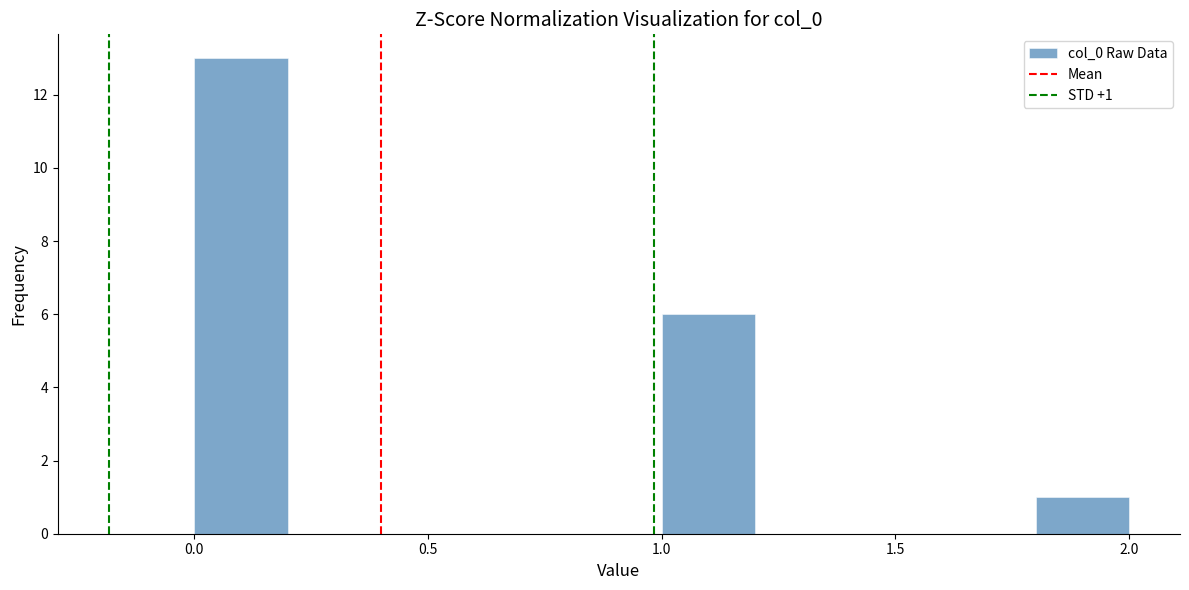

Which range on the x-axis has the tallest bar?

0.0 to 0.2